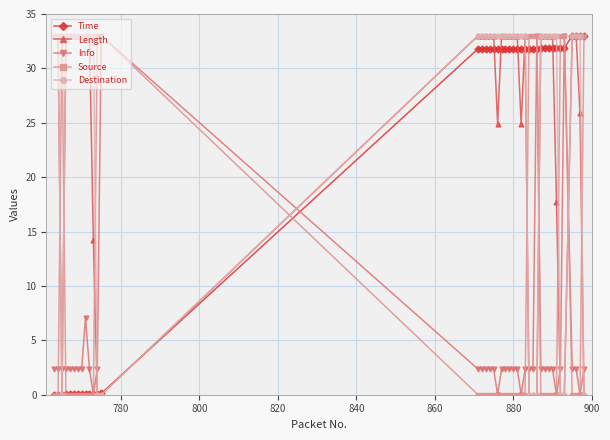

True or false: Info has more than 1 points higher than both neighbors.

True